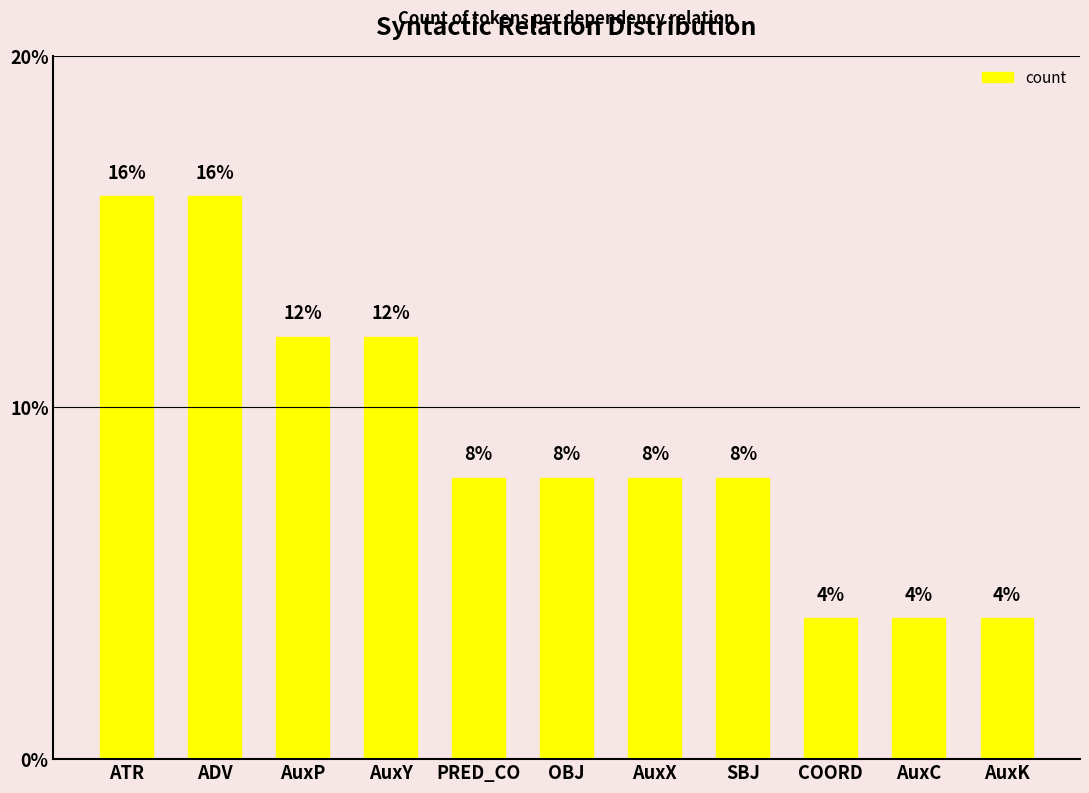

What is the sum of the values at COORD and AuxX?

12